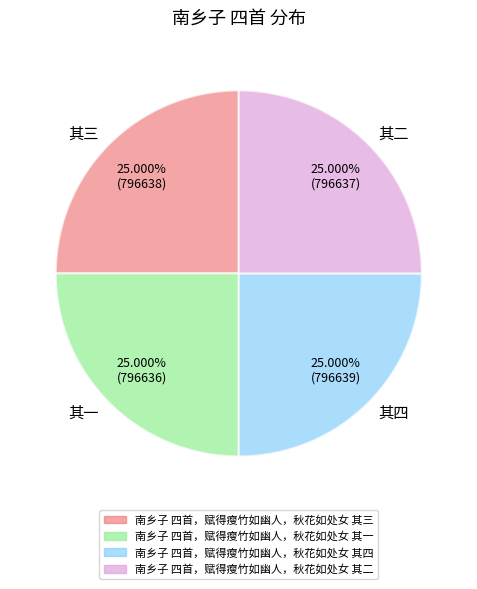

What is the ratio of the value at 其四 to the value at 其一?

1.0